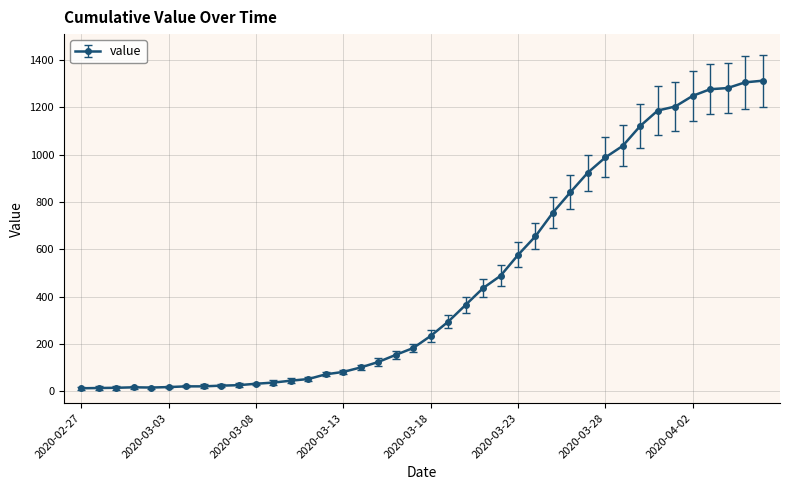

What is the maximum value shown in the chart?

1312